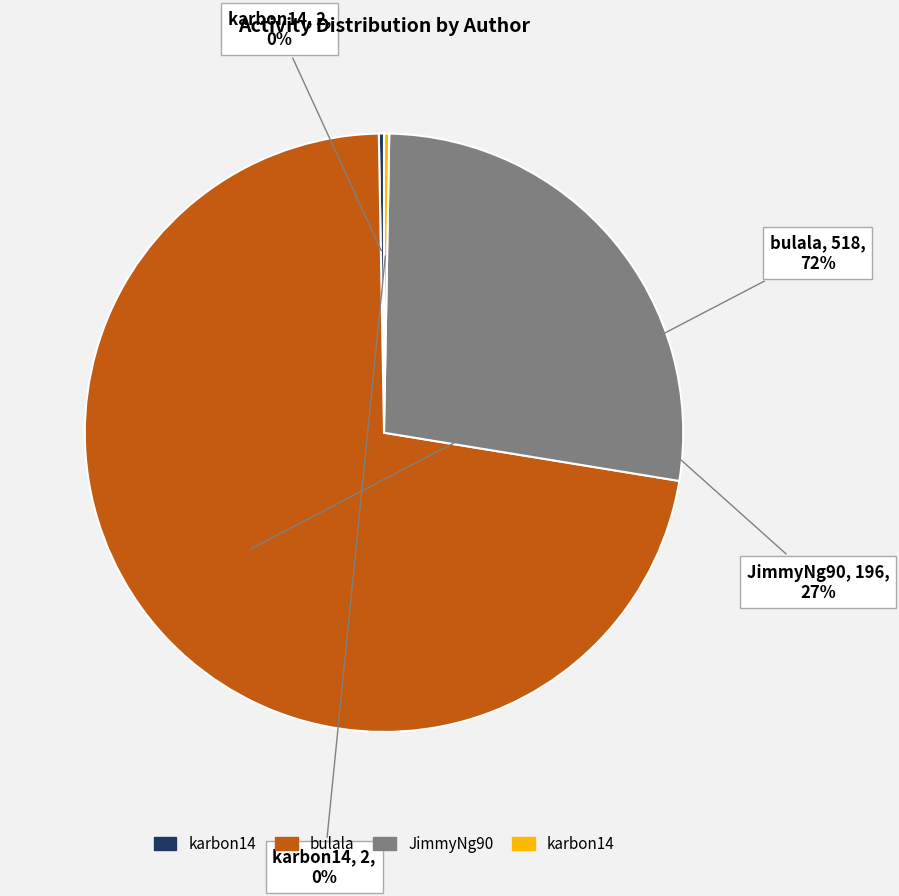

Is there any slice that represents more than half of the pie?

Yes